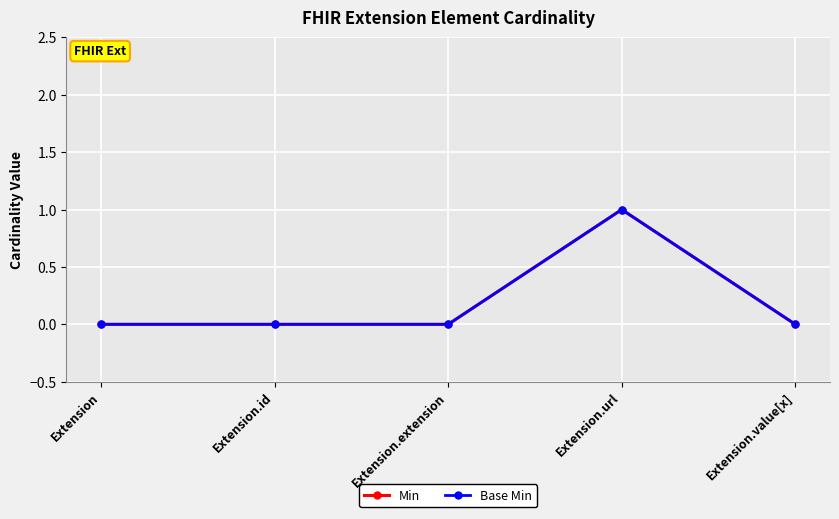

Which series has the largest range (max minus min)?

Min